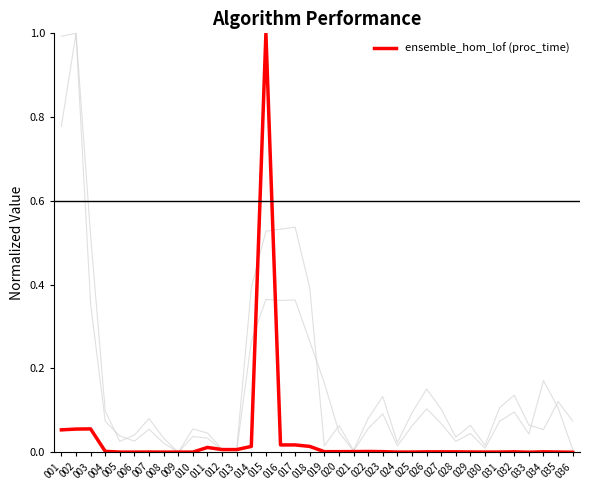

Which label corresponds to the largest value in the chart?

015